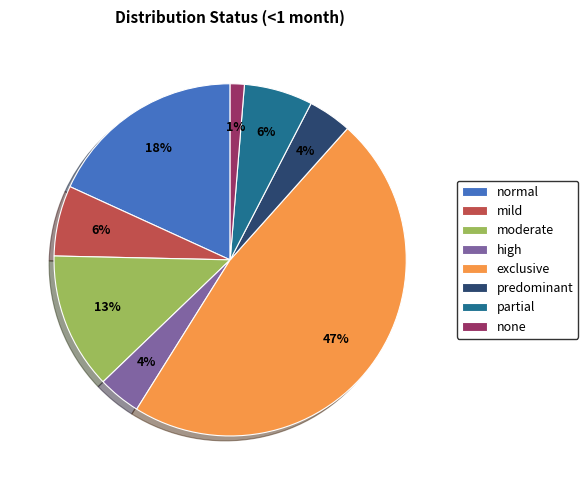

Between high and exclusive, which is larger?

exclusive